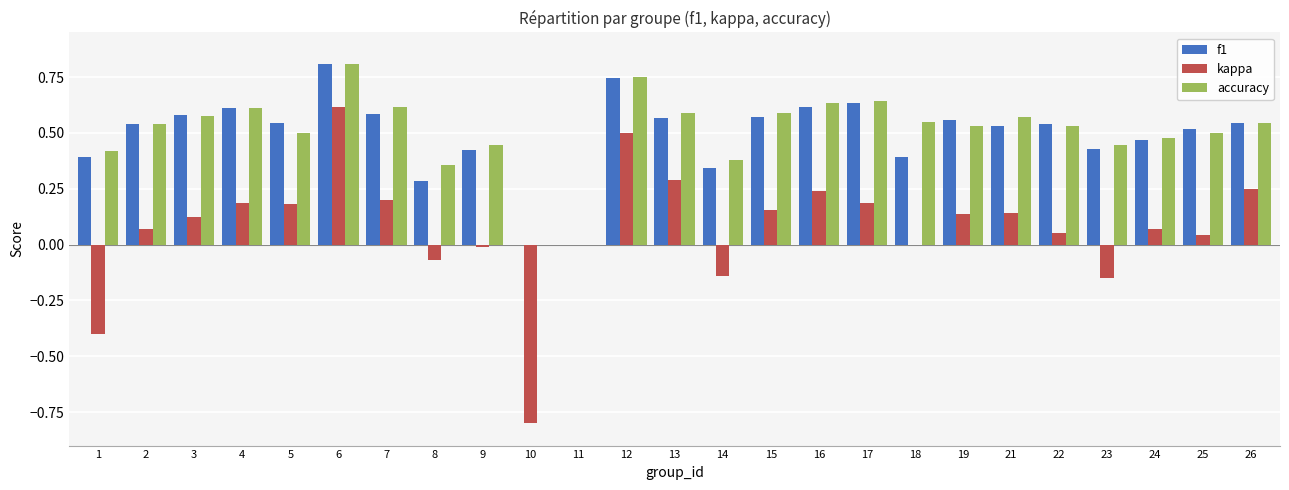

At which label does accuracy reach its peak?

6